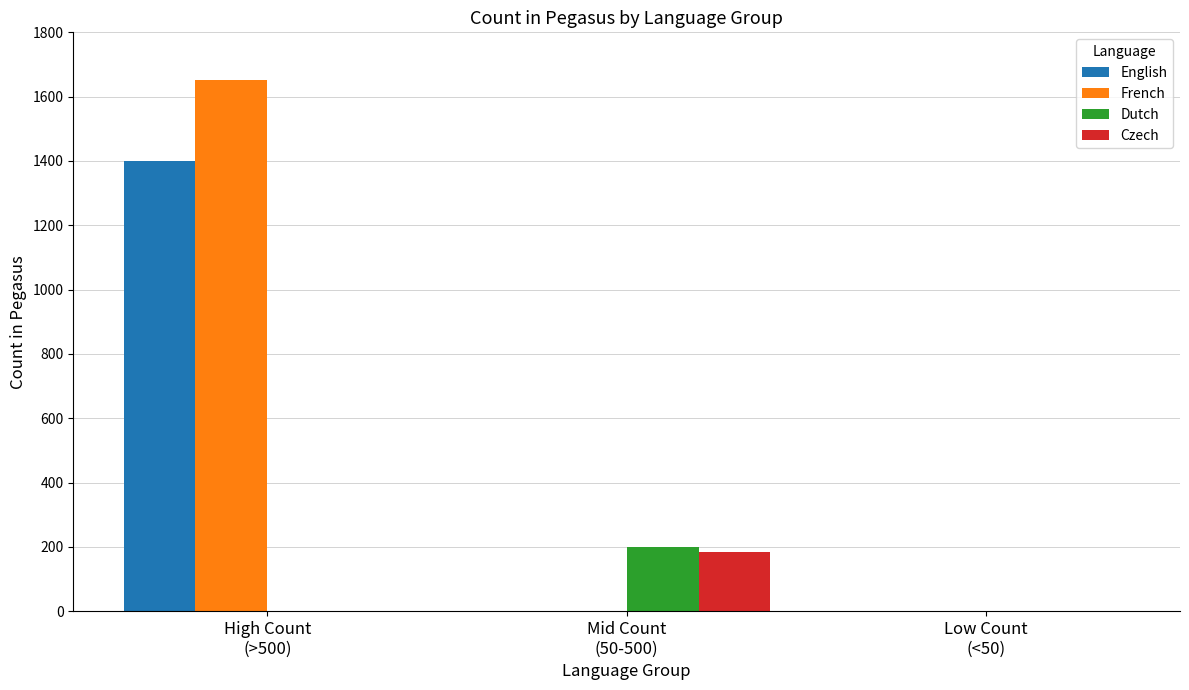

The Czech series shows -85 at High Count
(>500). True or false?

False